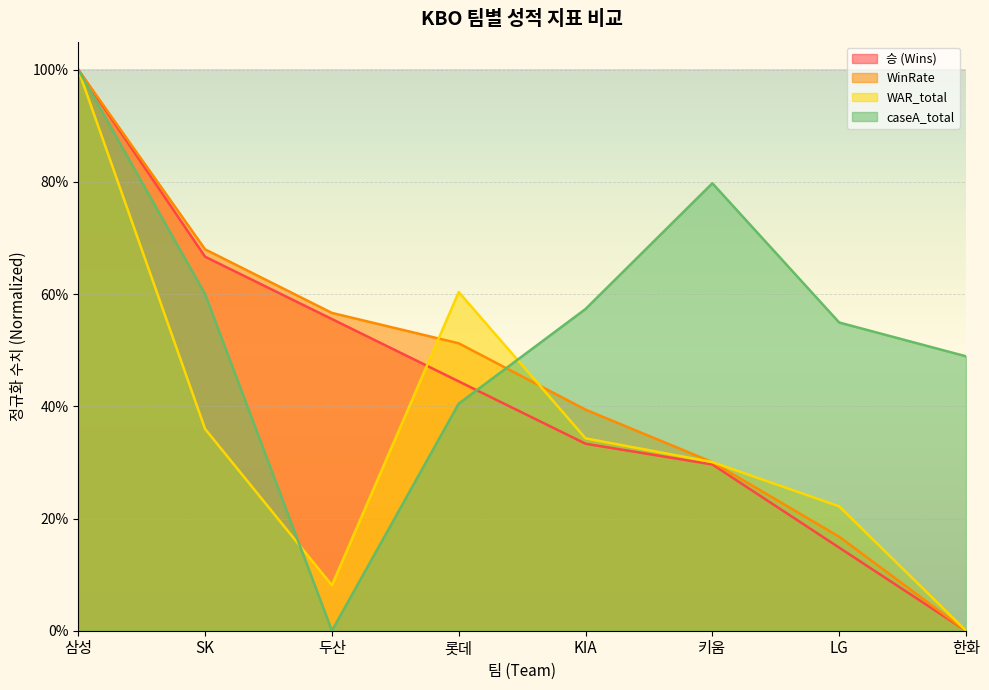

The value of 승 (Wins) at 삼성 is 1.5. True or false?

False